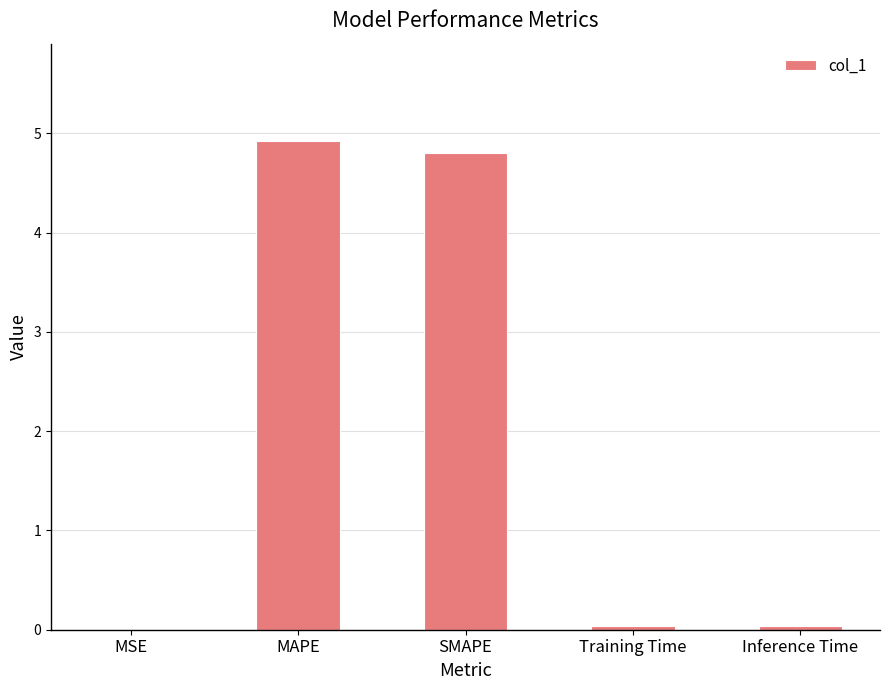

True or false: the data shows 0.0 at Training Time.

True